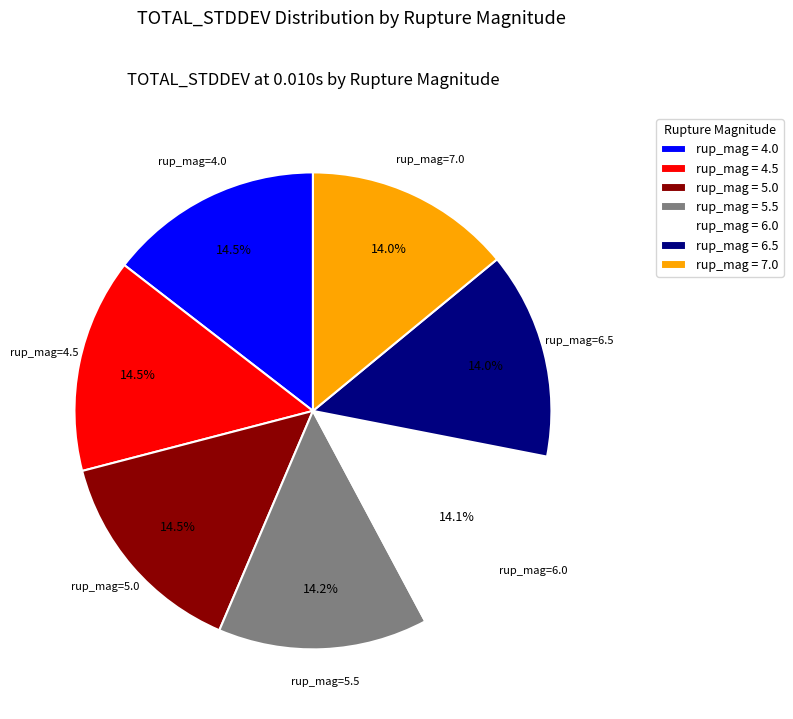

Does any single category account for the majority?

No